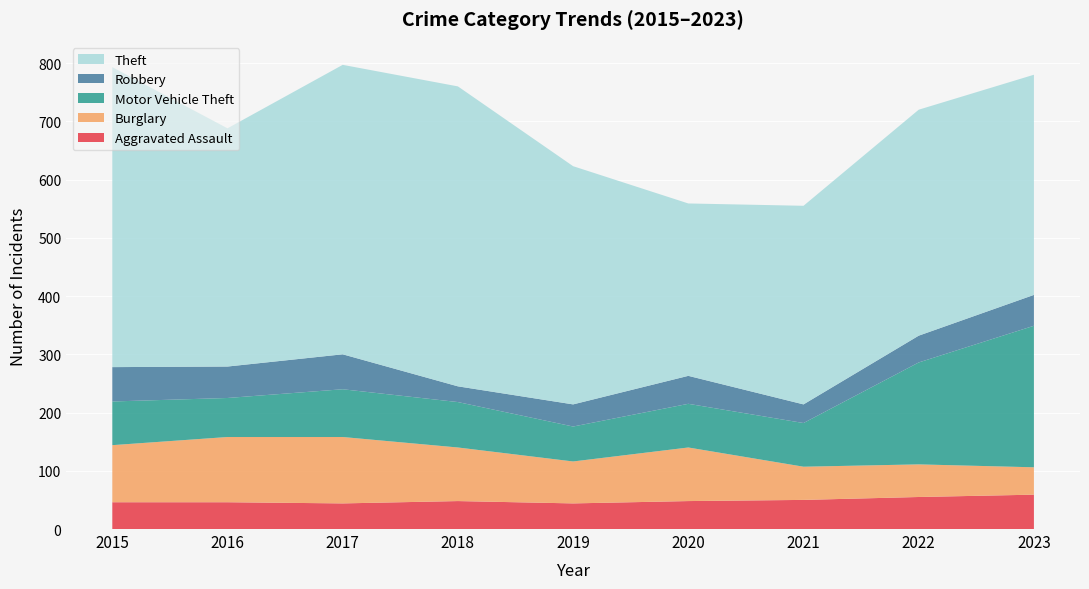

Reading right to left, transcribe all the data shown in this chart.

Aggravated Assault: 59	55	50	48	44	48	44	46	46
Burglary: 47	56	57	92	72	92	114	112	98
Motor Vehicle Theft: 243	175	75	75	60	78	82	67	75
Robbery: 53	46	32	48	38	27	60	54	59
Theft: 378	388	341	296	409	515	497	409	515